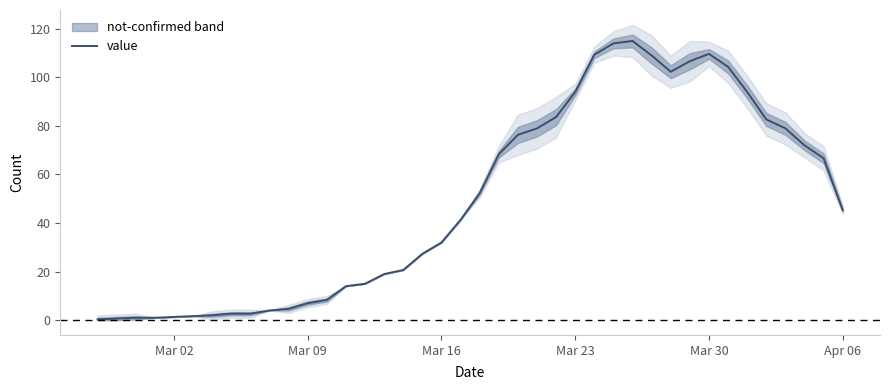

What is the difference between the maximum and second lowest values?

114.3